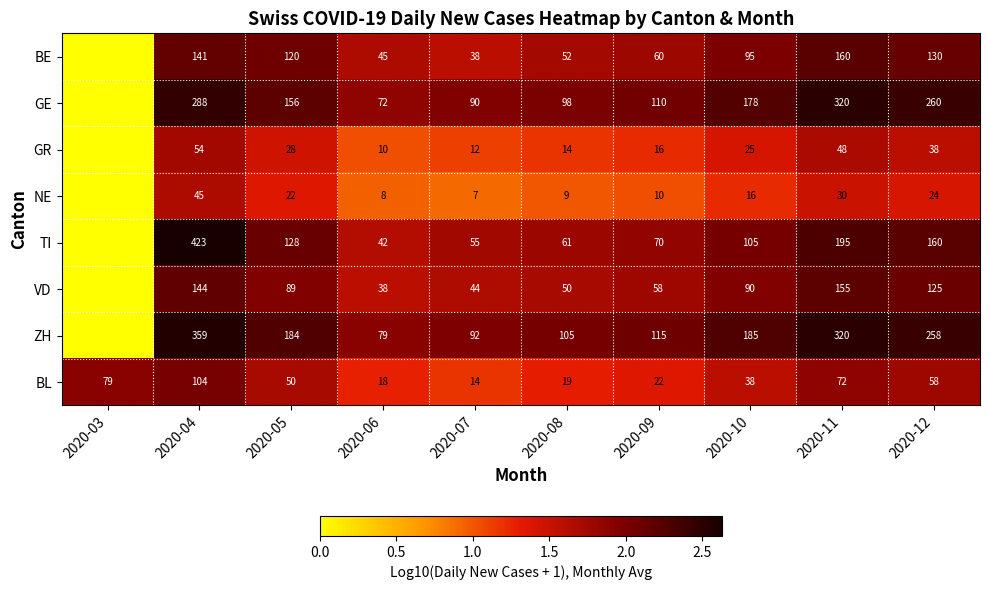

At which category is the sum across all series the highest?

2020-04